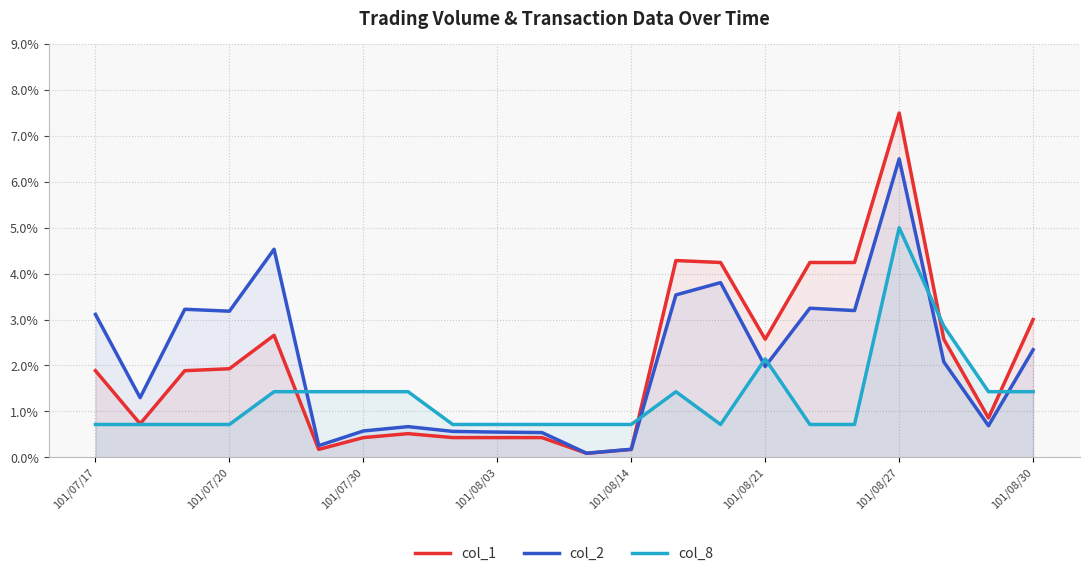

What is the difference between the second highest and second lowest values in the col_1 series?

4.1